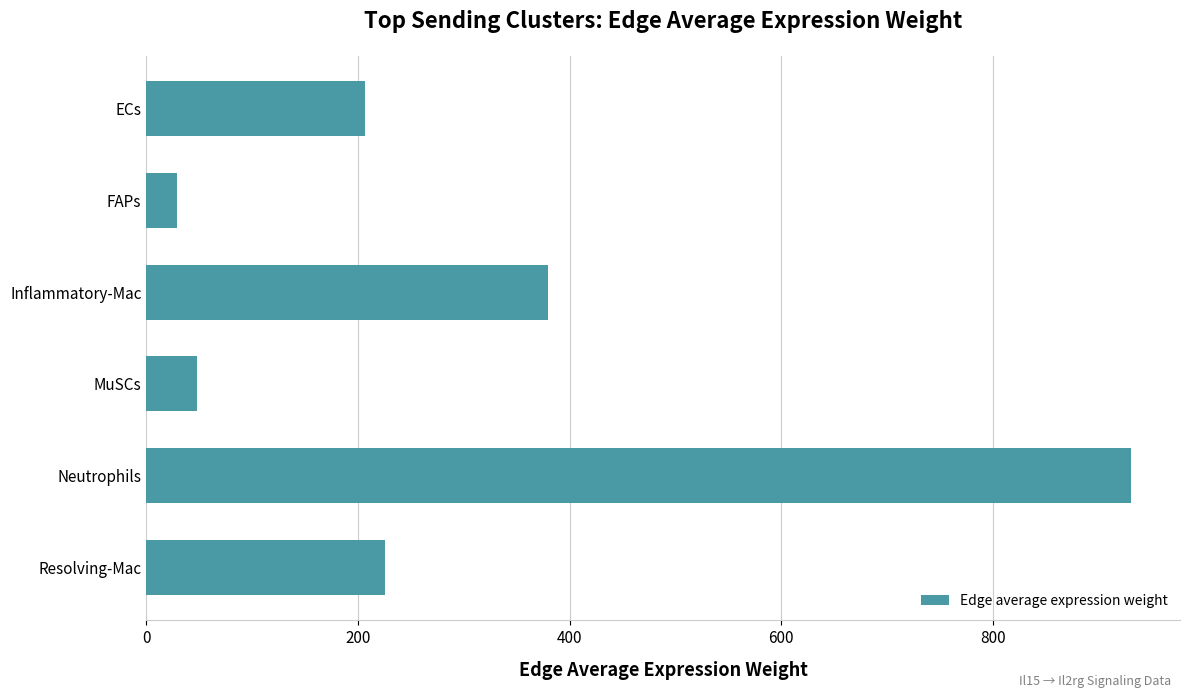

What is the label of the 1st bar from the top?

ECs